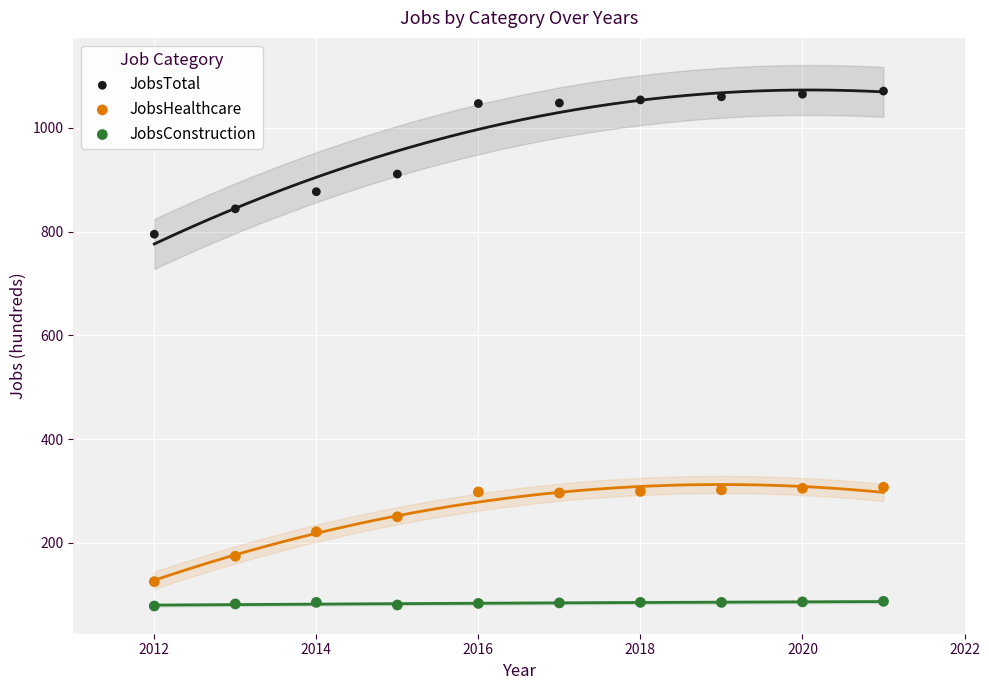

What are all the series names shown in the legend?

JobsTotal, JobsHealthcare, JobsConstruction